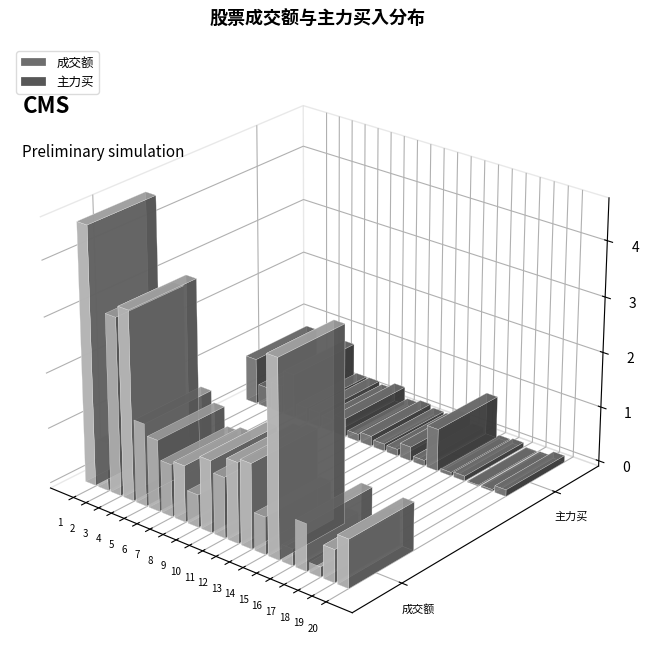

Reading right to left, list all the values displayed in this chart.

成交额: 海油发展=87384569	康达新材=59054435	九鼎新材=18295514	久之洋=84940801	皖通科技=30252592	信息发展=353936034	信科移动=67461509	华力创通=152566280	通宇通讯=145089430	航天电器=109305278	天奥电子=129557415	航天发展=58798292	万通发展=101701822	航锦科技=94354040	中英科技=128859163	达华智能=149141665	北方导航=342094156	赛微电子=321112916	利欧股份=85673508	飞利信=465400699
主力买: 海油发展=12112959	康达新材=3291229	九鼎新材=1848907	久之洋=9023962	皖通科技=6415069	信息发展=76696407	信科移动=10104255	华力创通=25580032	通宇通讯=12037380	航天电器=12886040	天奥电子=18210727	航天发展=12791817	万通发展=33106148	航锦科技=22485228	中英科技=26625391	达华智能=26532580	北方导航=80747376	赛微电子=51003423	利欧股份=37443225	飞利信=83484201